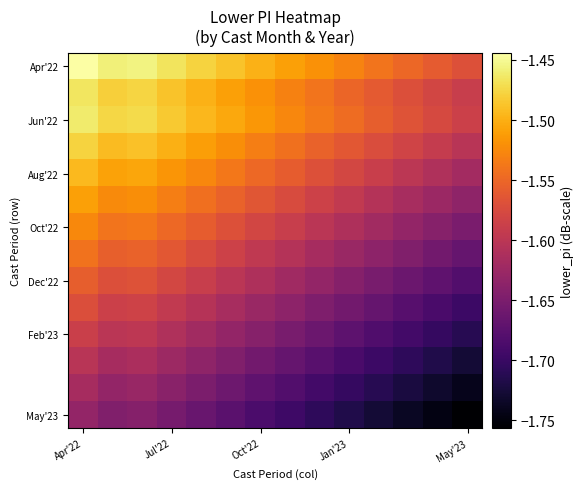

Which series has the largest range (max minus min)?

Apr'22